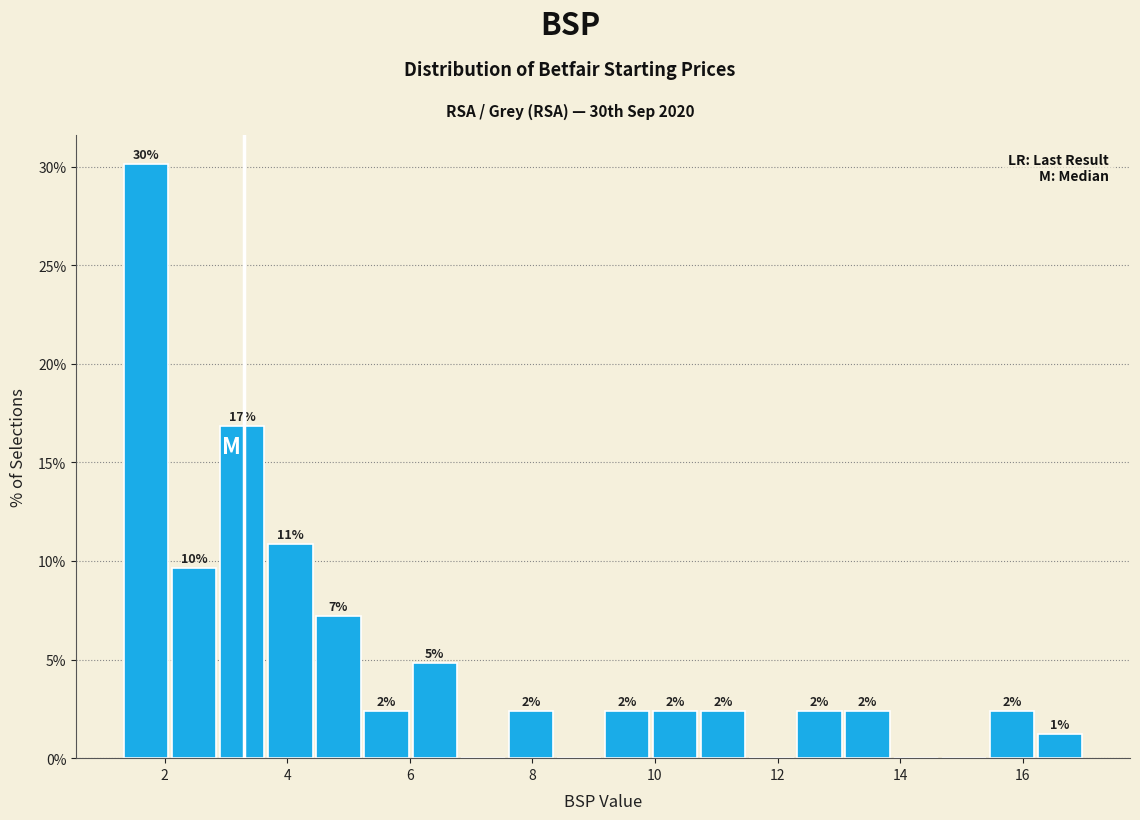

Around what value on the x-axis is the tallest bar? Give the approximate position of its centre, as read against the axis.

1.6